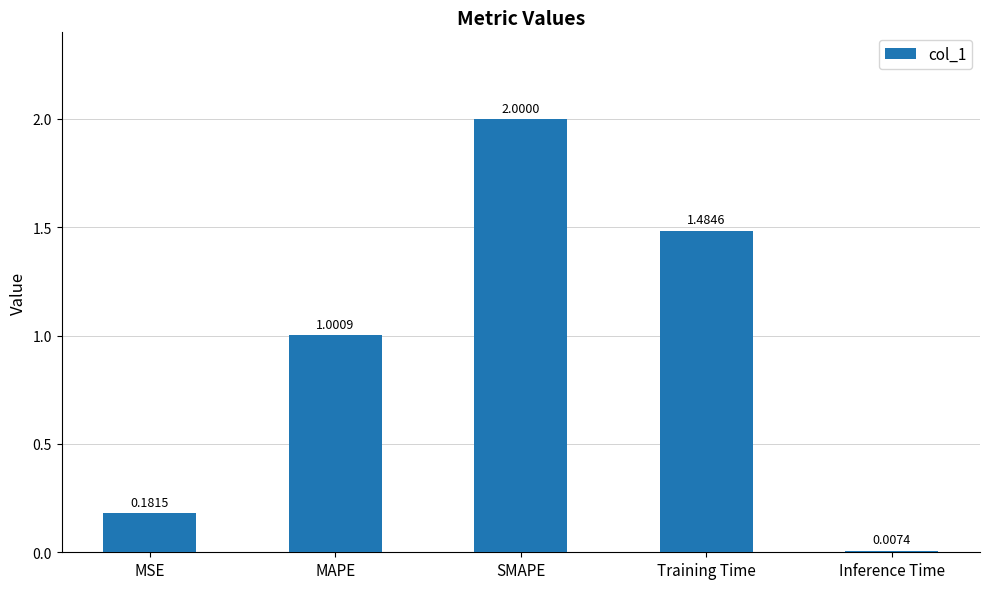

What is the label of the 4th bar from the left?

Training Time